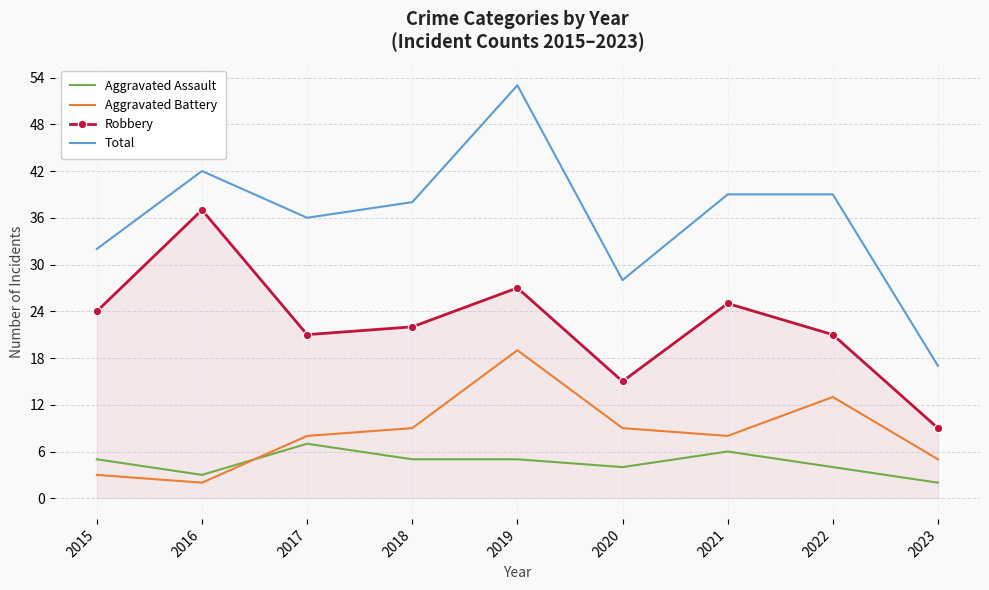

Count the Aggravated Assault values in the range 4 to 5.

5